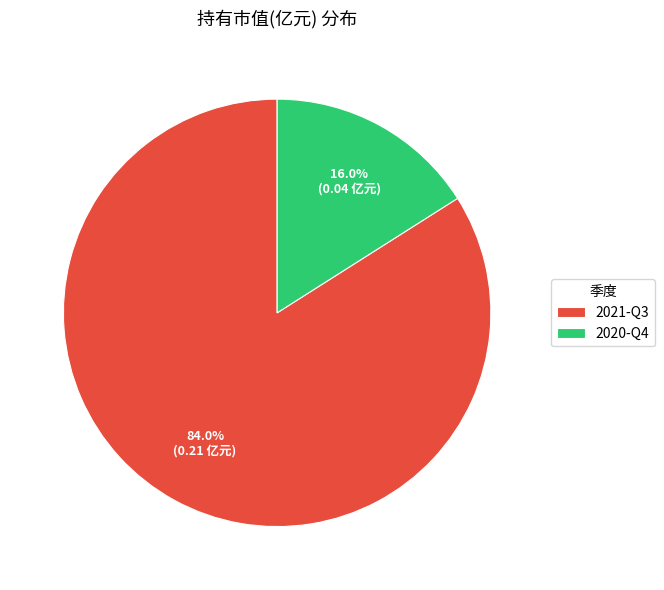

Which slice is the smallest?

2020-Q4